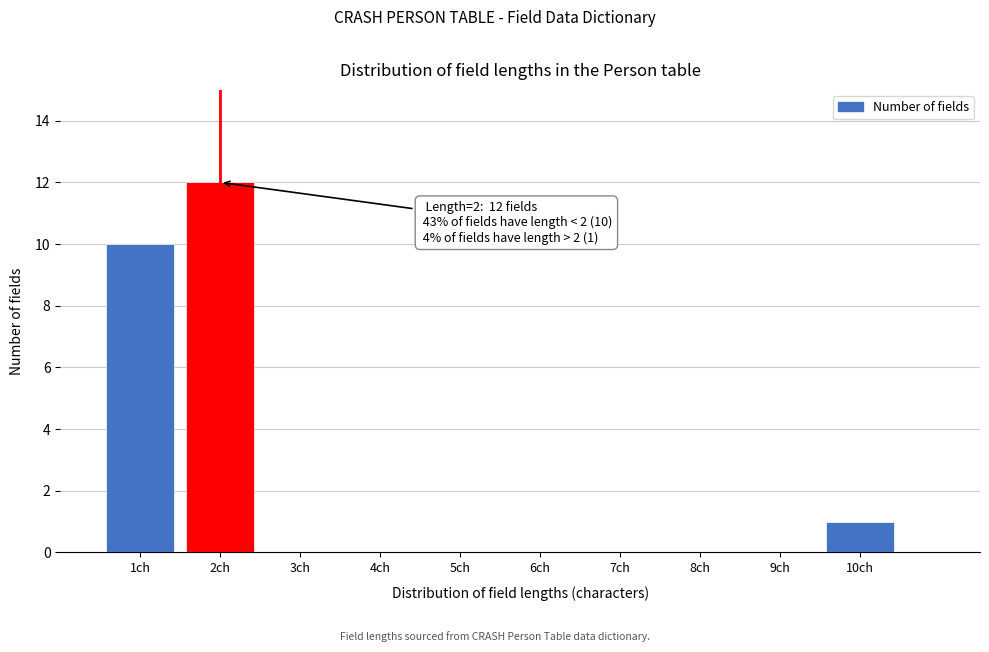

Over which range of the x-axis is the bar tallest?

1.5 to 2.5